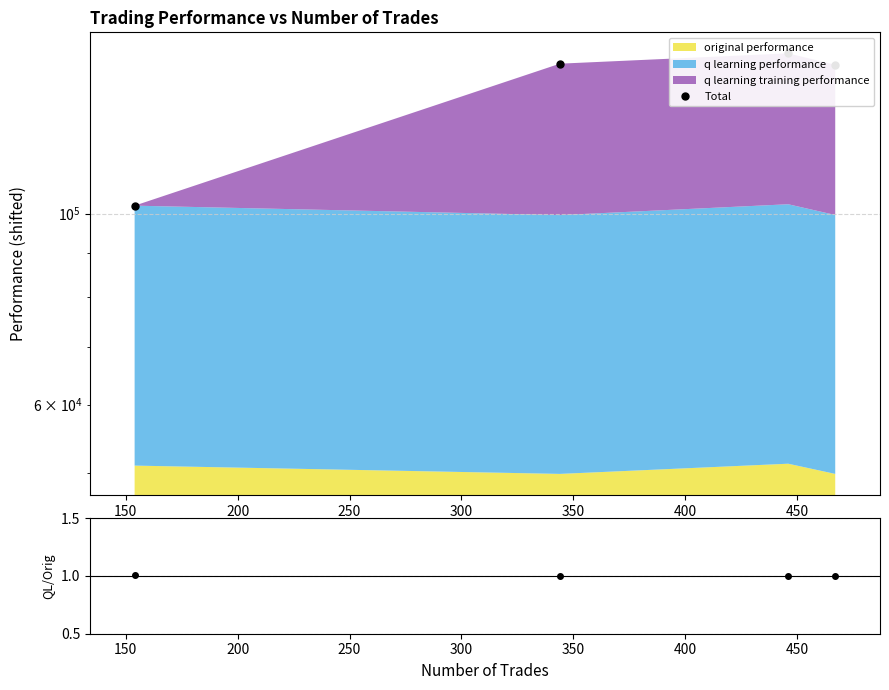

Count the number of categories in the chart.

4